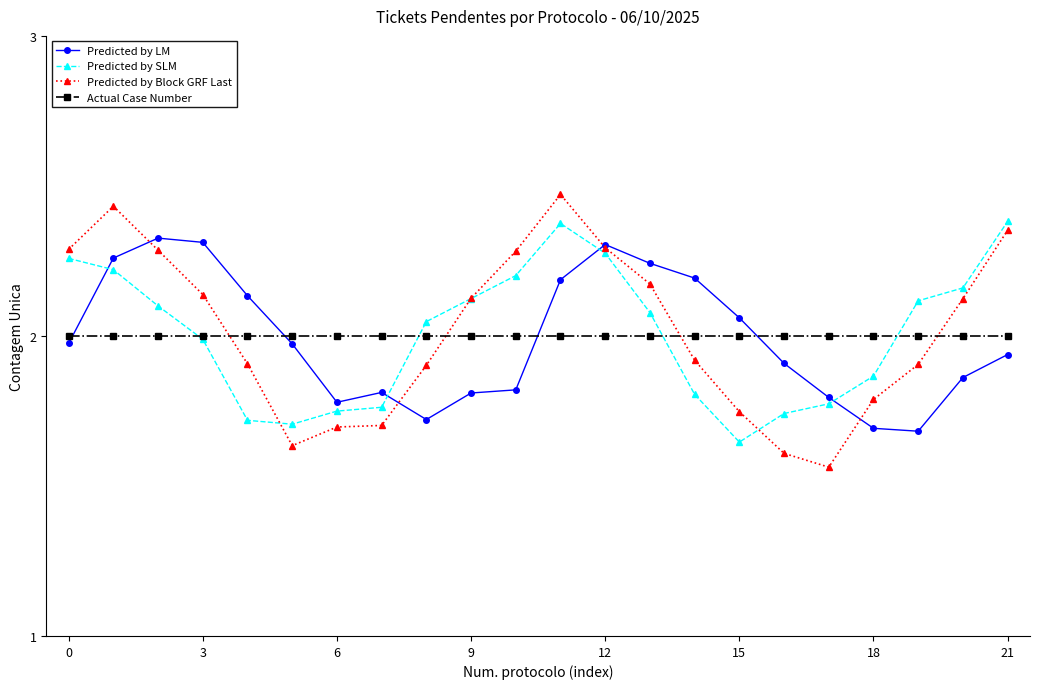

Which series has the widest spread of values?

Predicted by Block GRF Last